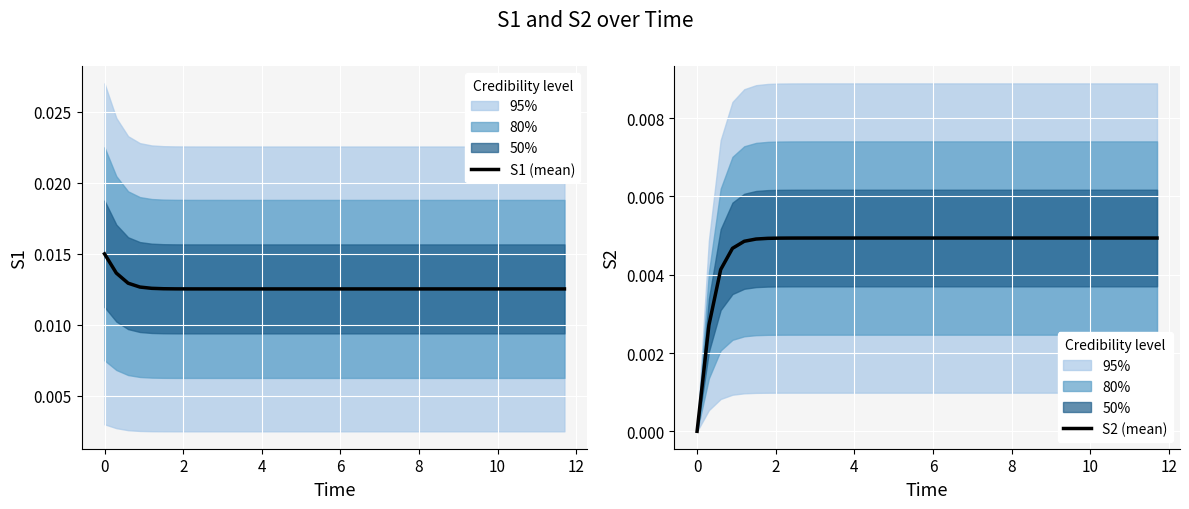

At how many categories does at least one series exceed 0?

40